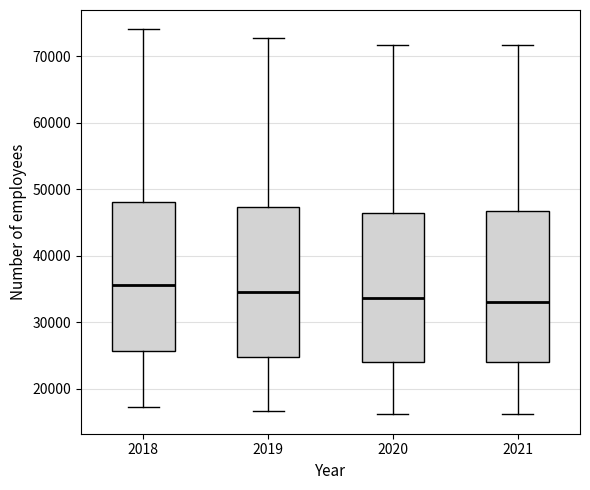

Reading left to right, read every box against the y-axis: the position of its median line, the range the box covers, and the ends of its whiskers. The values are not printed on the chart, so give them approximately, as read against the axis.

2018: median 36000, box 26000 to 48000, whiskers 17000 to 74000
2019: median 35000, box 25000 to 47000, whiskers 17000 to 73000
2020: median 34000, box 24000 to 46000, whiskers 16000 to 72000
2021: median 33000, box 24000 to 47000, whiskers 16000 to 72000